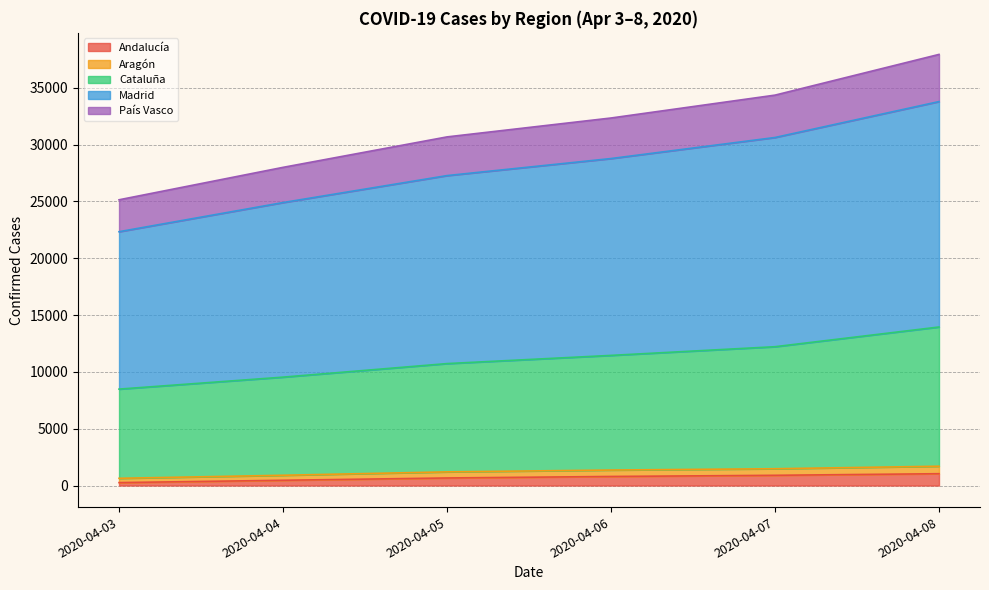

The value of Madrid at 2020-04-06 is 16717. True or false?

False